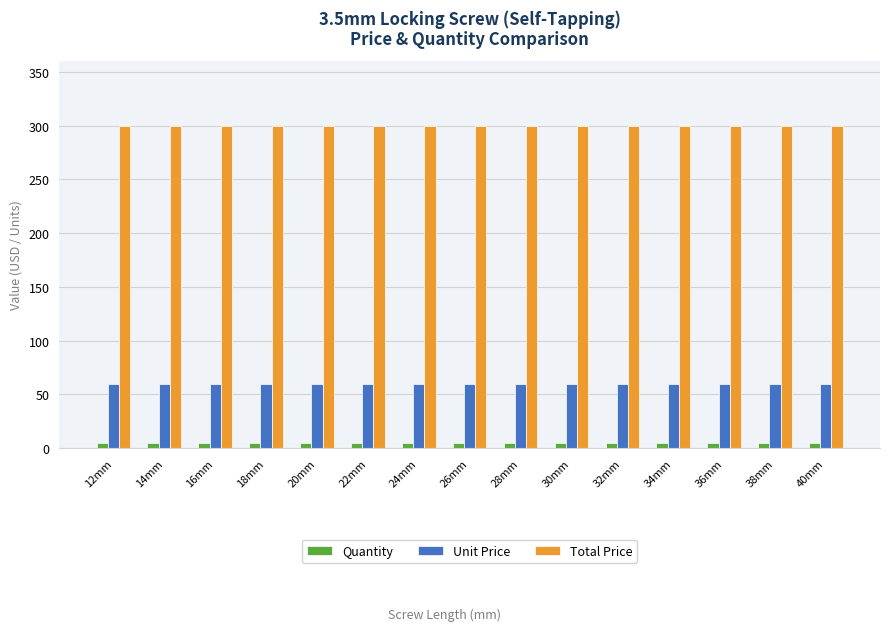

Reading right to left, list all the values displayed in this chart.

Quantity: 5	5	5	5	5	5	5	5	5	5	5	5	5	5	5
Unit Price: 60	60	60	60	60	60	60	60	60	60	60	60	60	60	60
Total Price: 300	300	300	300	300	300	300	300	300	300	300	300	300	300	300